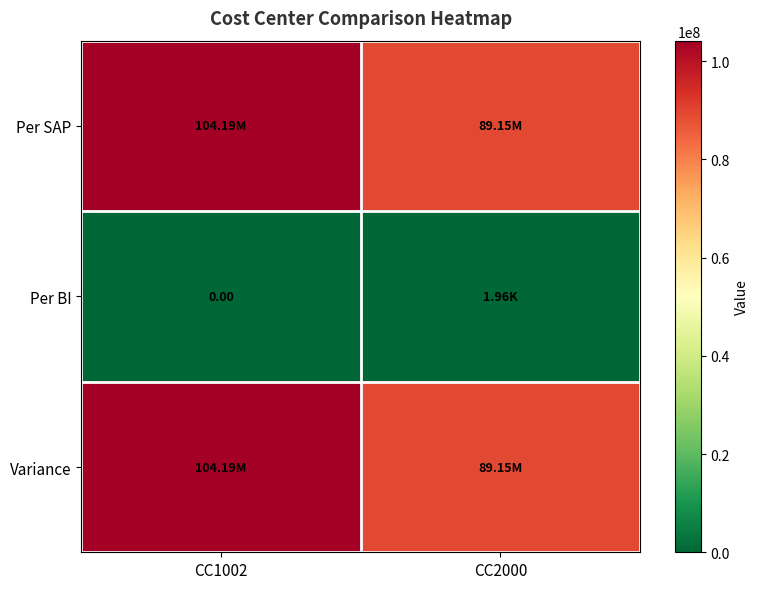

Is it true that Per BI equals -612.5 at CC1002?

False